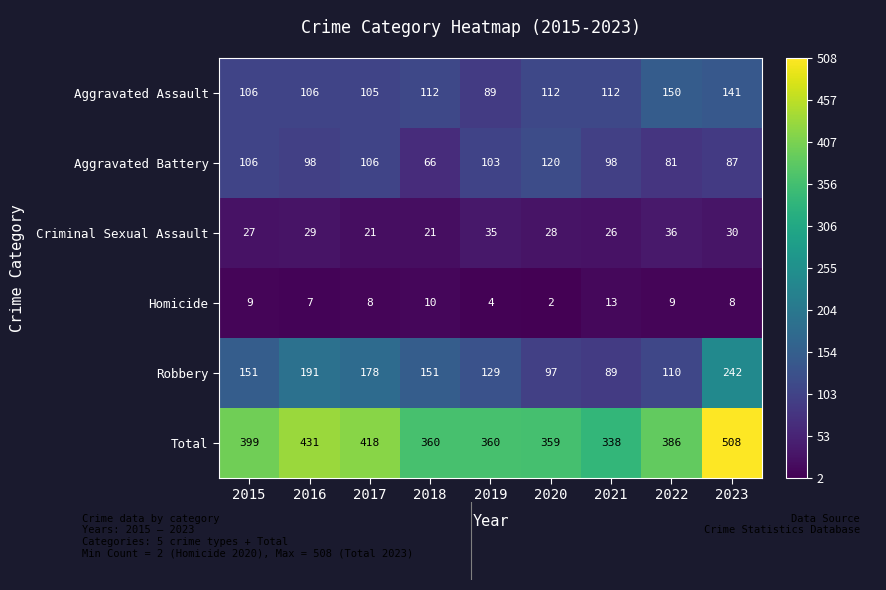

Rank the series at 2019 from lowest to highest value.

Homicide, Criminal Sexual Assault, Aggravated Assault, Aggravated Battery, Robbery, Total